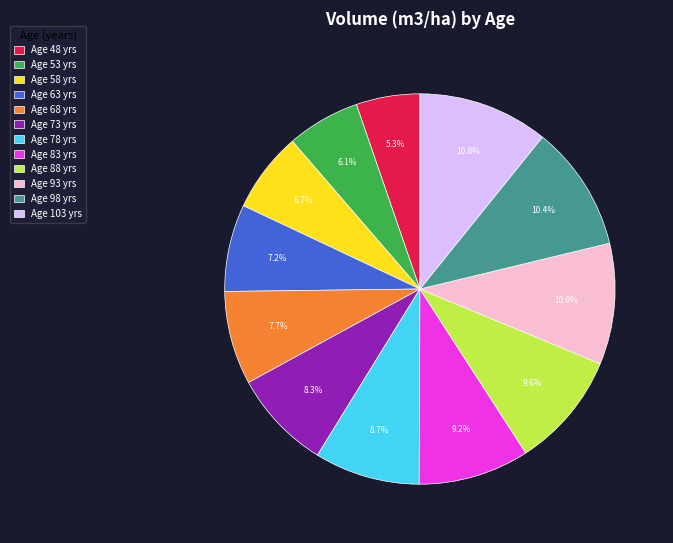

To the nearest percent, what is the average slice percentage?

8%